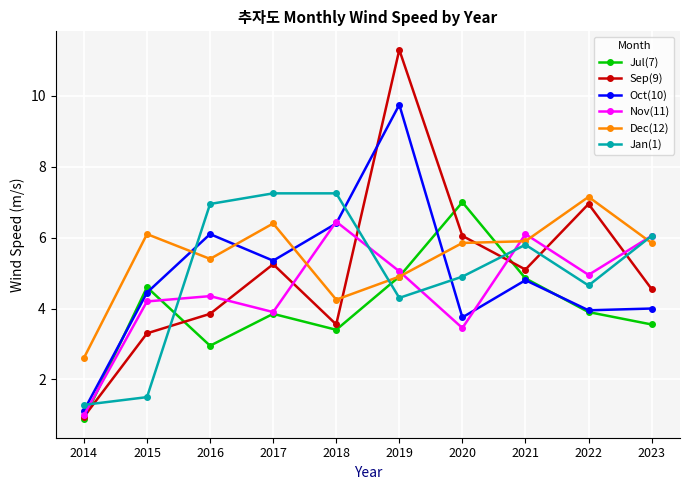

Rank the series at 2016 from highest to lowest value.

Jan(1), Oct(10), Dec(12), Nov(11), Sep(9), Jul(7)